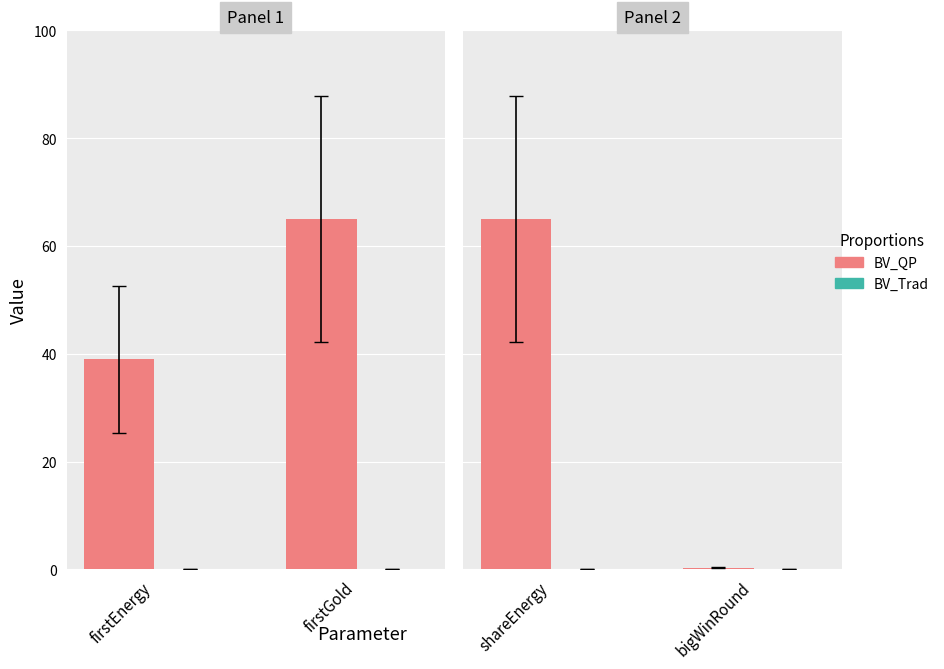

True or false: BV_Trad has a value of 0.1 at bigWinRound.

True